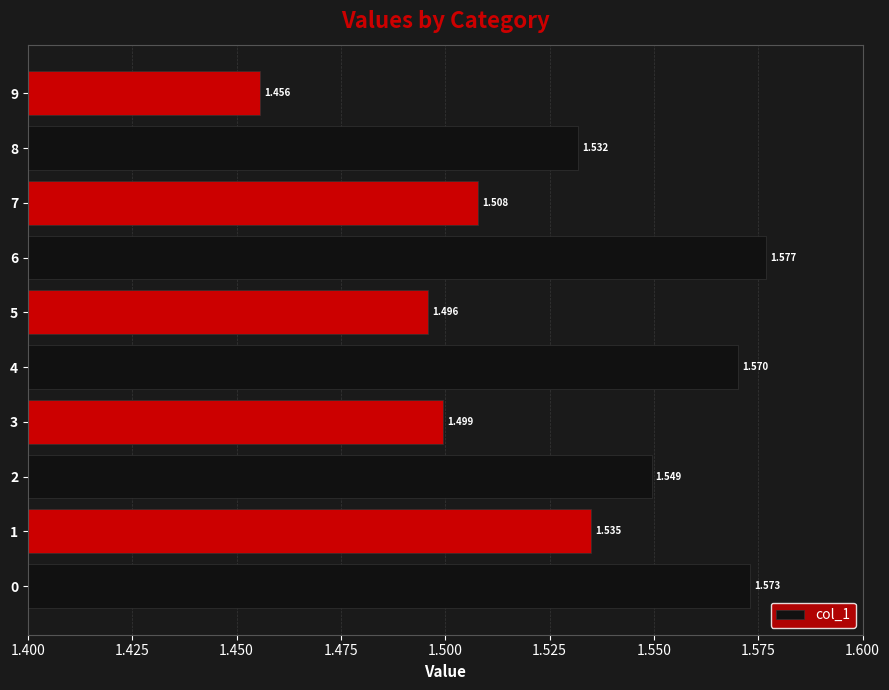

How many data points does each series have?

10